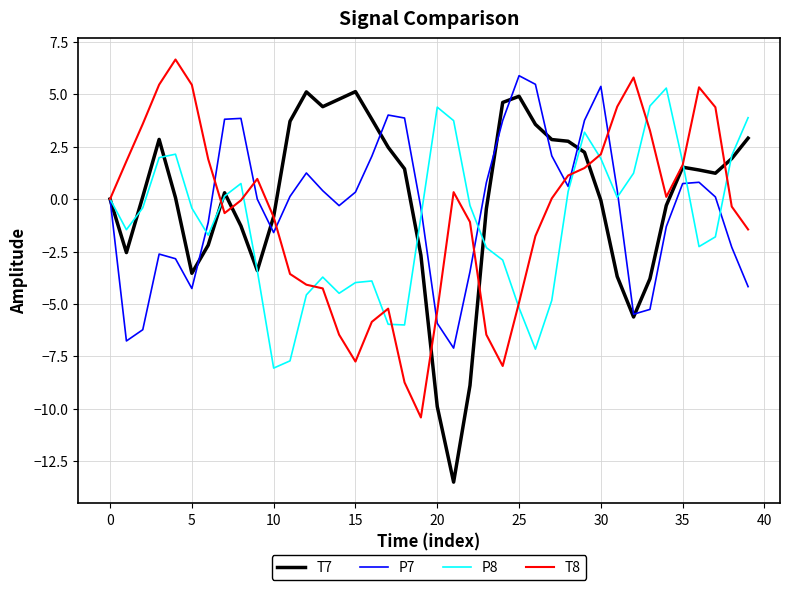

Which series has the widest spread of values?

T7